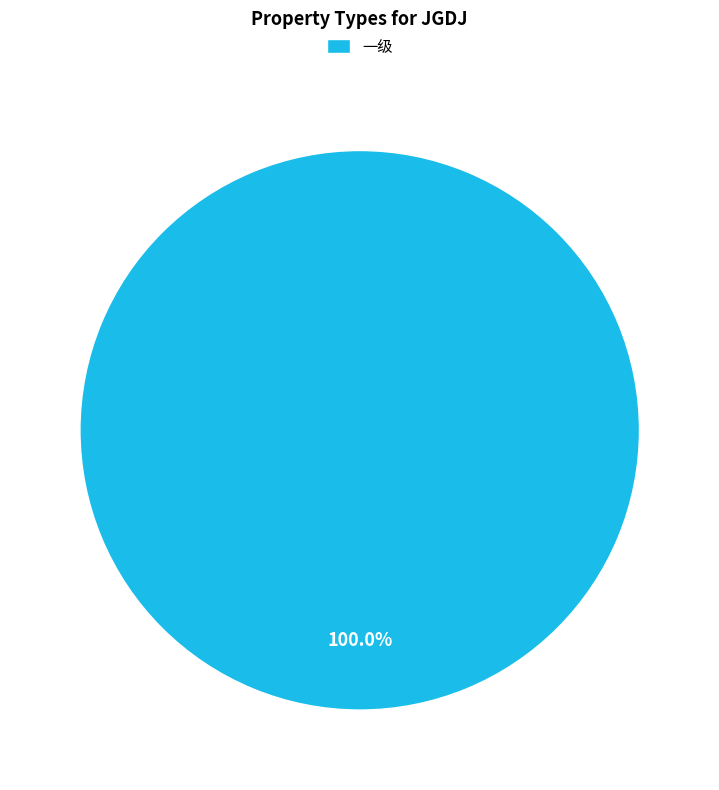

What is the majority slice?

一级